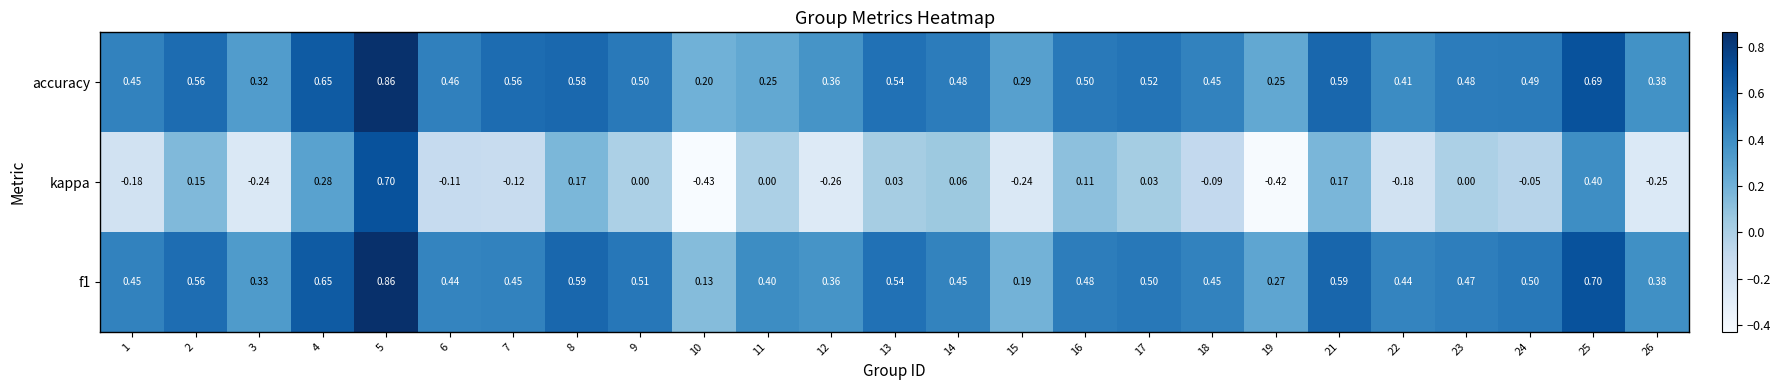

Is the value of accuracy at 9 greater than the value of kappa at 25?

Yes